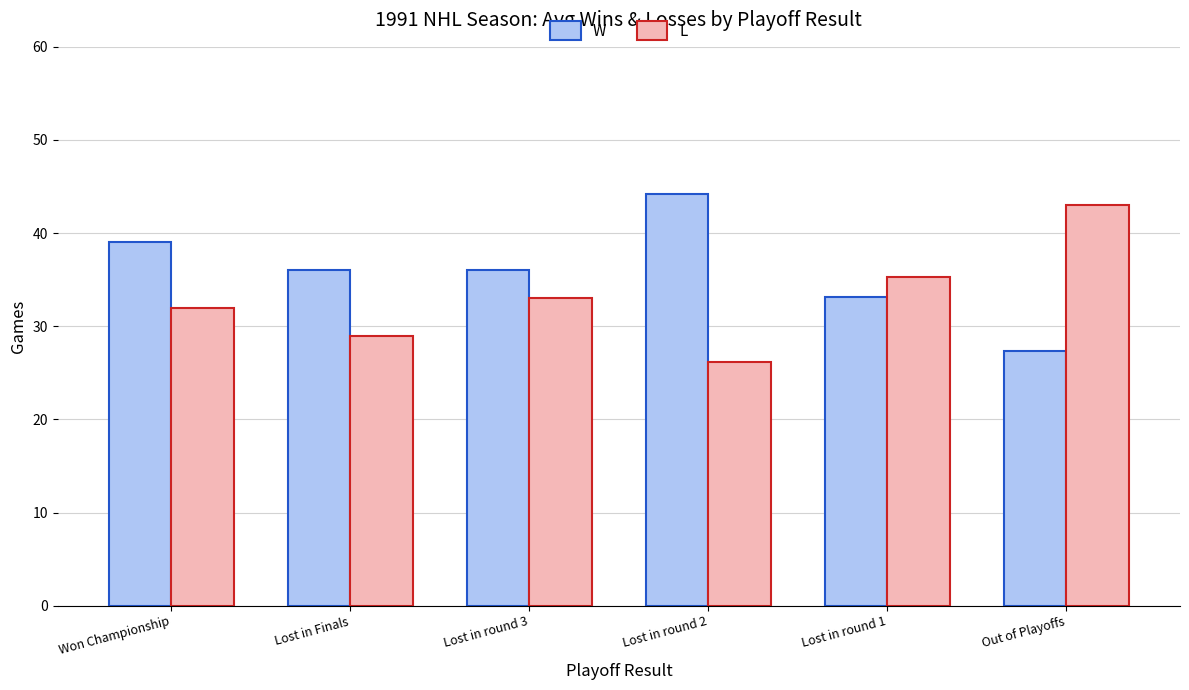

How many values in the L series are below 33?

3